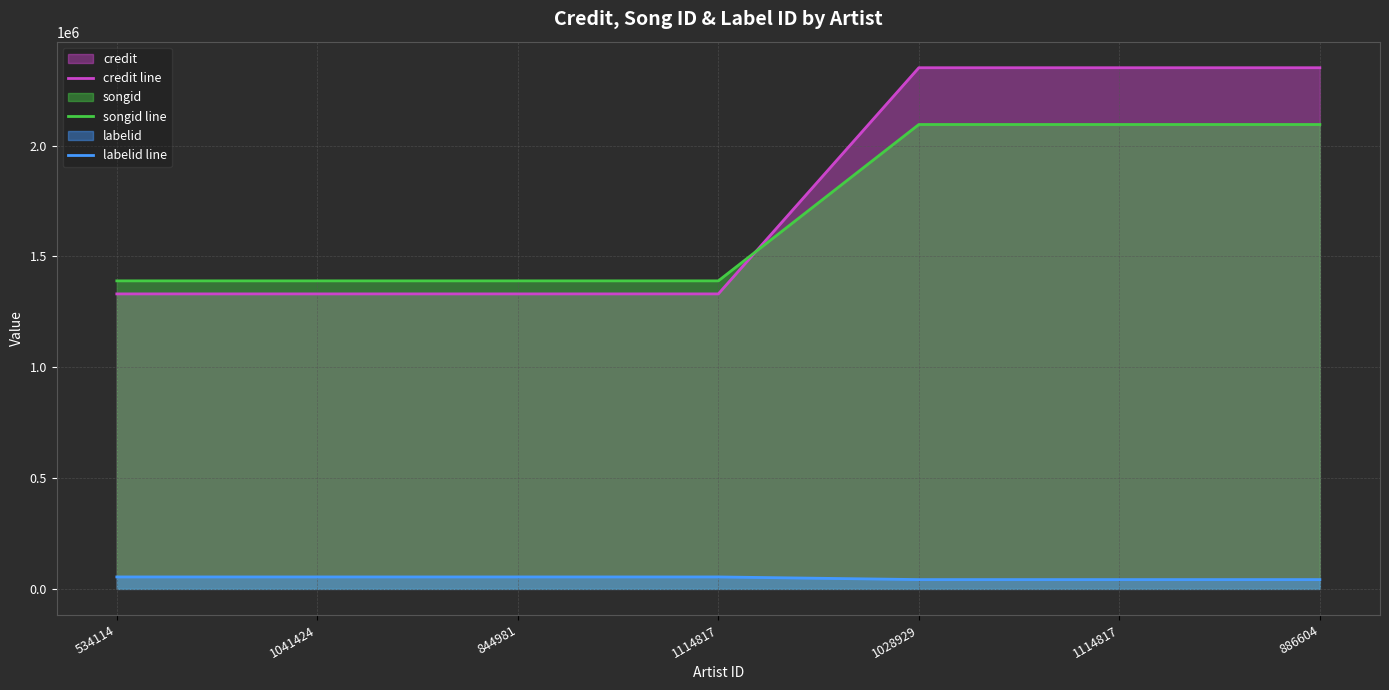

What is the label of the 5th point from the right?

844981